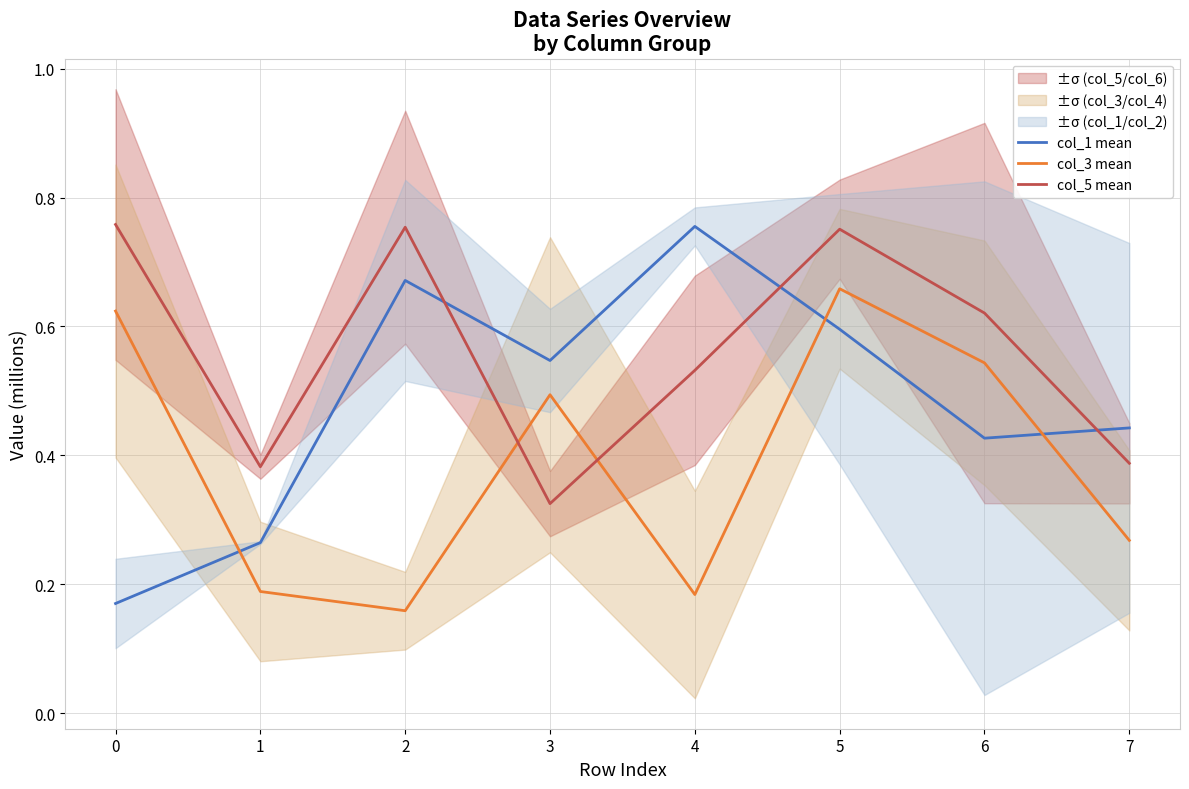

What is the spread (max minus min) of values at 1?

0.2